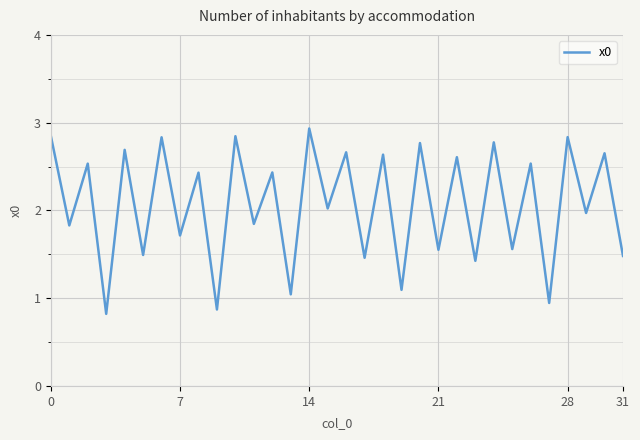

What is the minimum value shown in the chart?

0.8